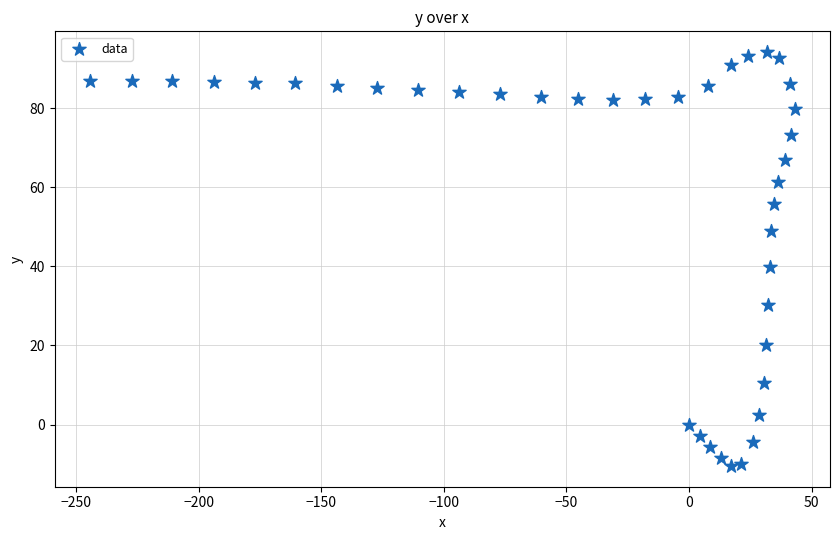

What is the range of X values (max minus min)?

287.4